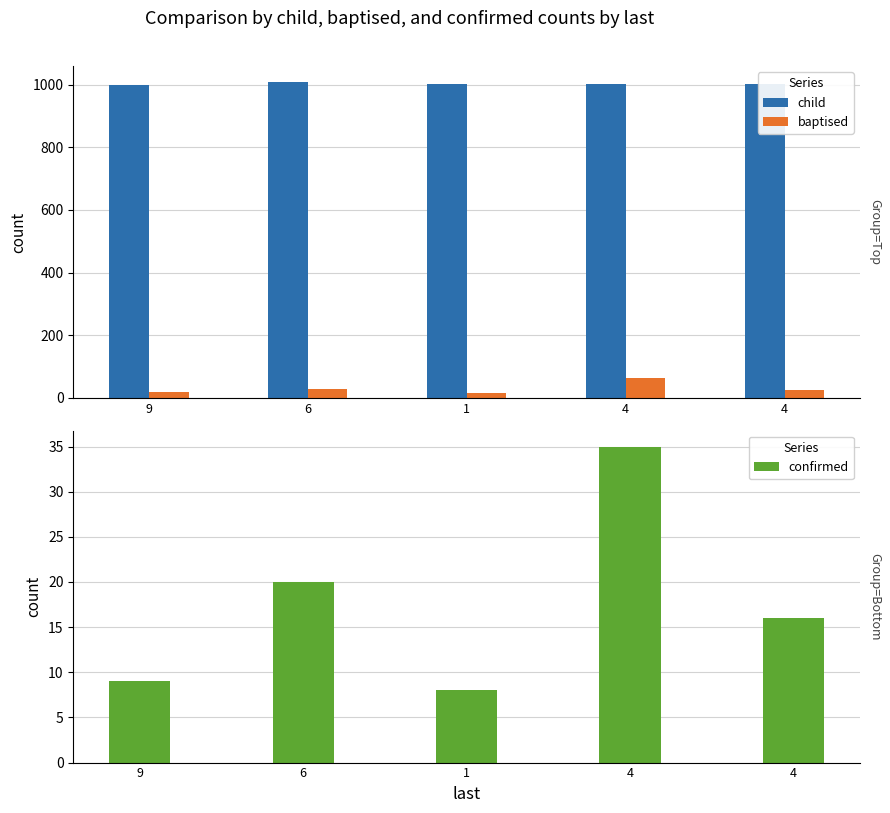

Which series has the largest total across all categories?

child